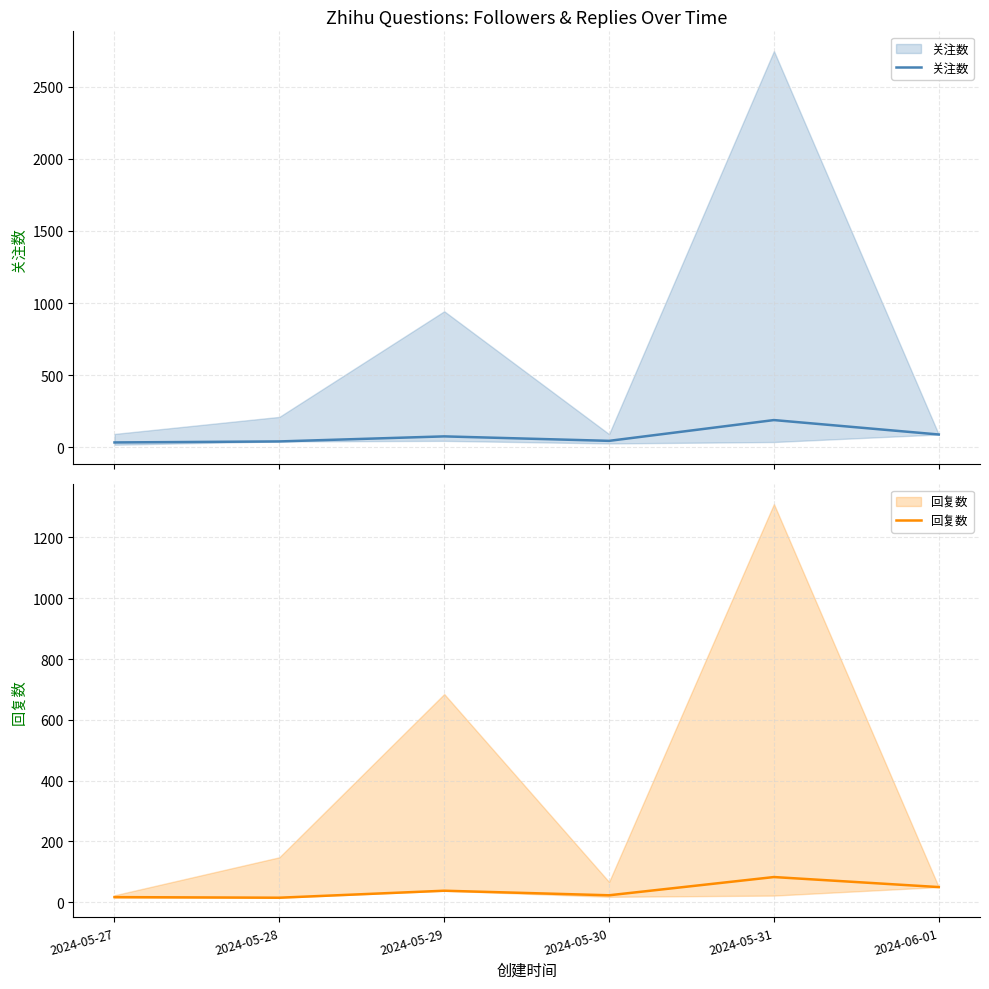

What is the sum of the 关注数 values at 2024-05-29 and 2024-06-01?

165